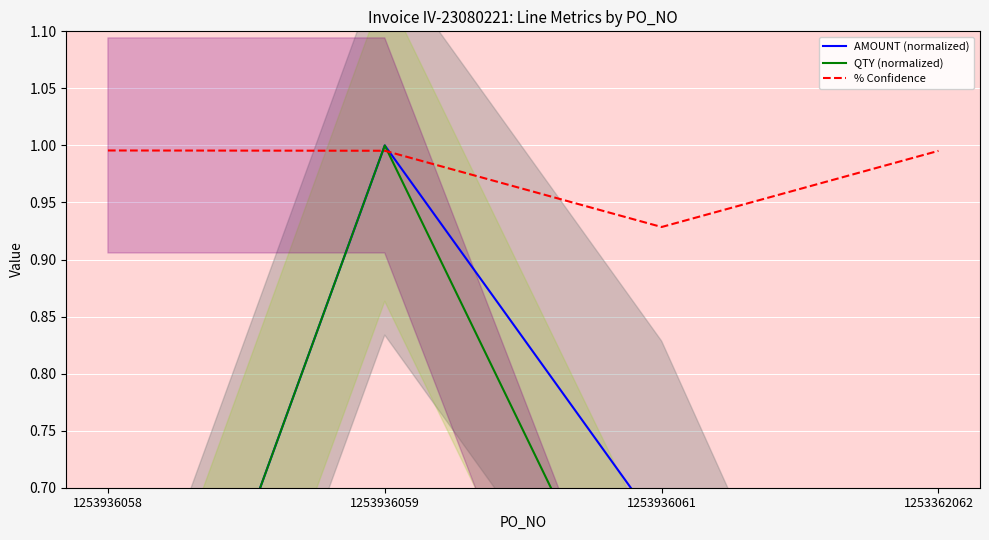

Is the value of QTY (normalized) at 1253362062 greater than the value of % Confidence at 1253936059?

No